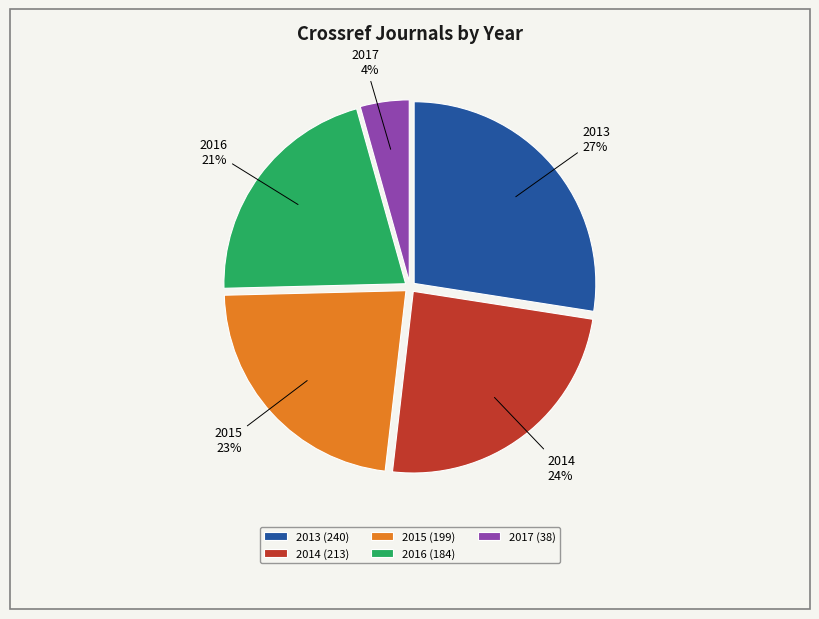

What is the ratio of the value at 2013 to the value at 2016?

1.3